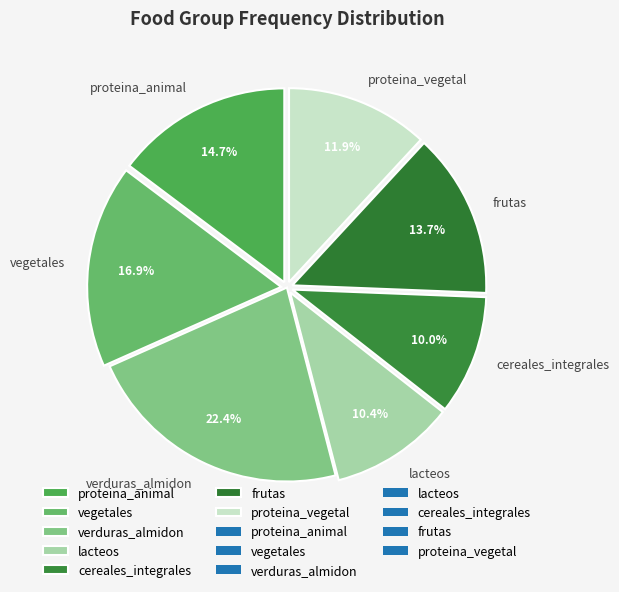

To the nearest percent, what is the difference between the largest and smallest slice percentages?

12%